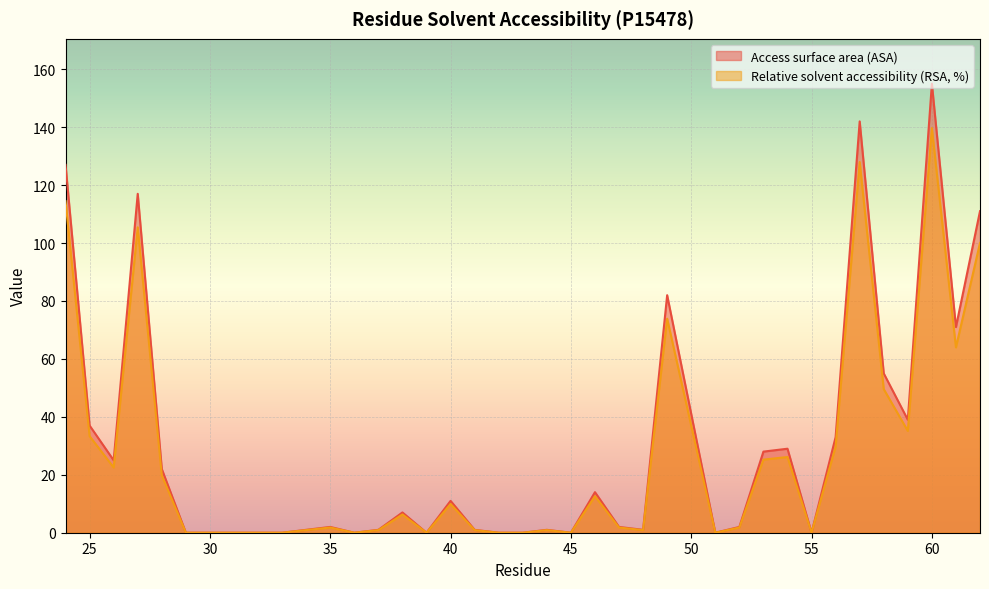

The value of Access surface area (ASA) at 26 is 25.0. True or false?

True